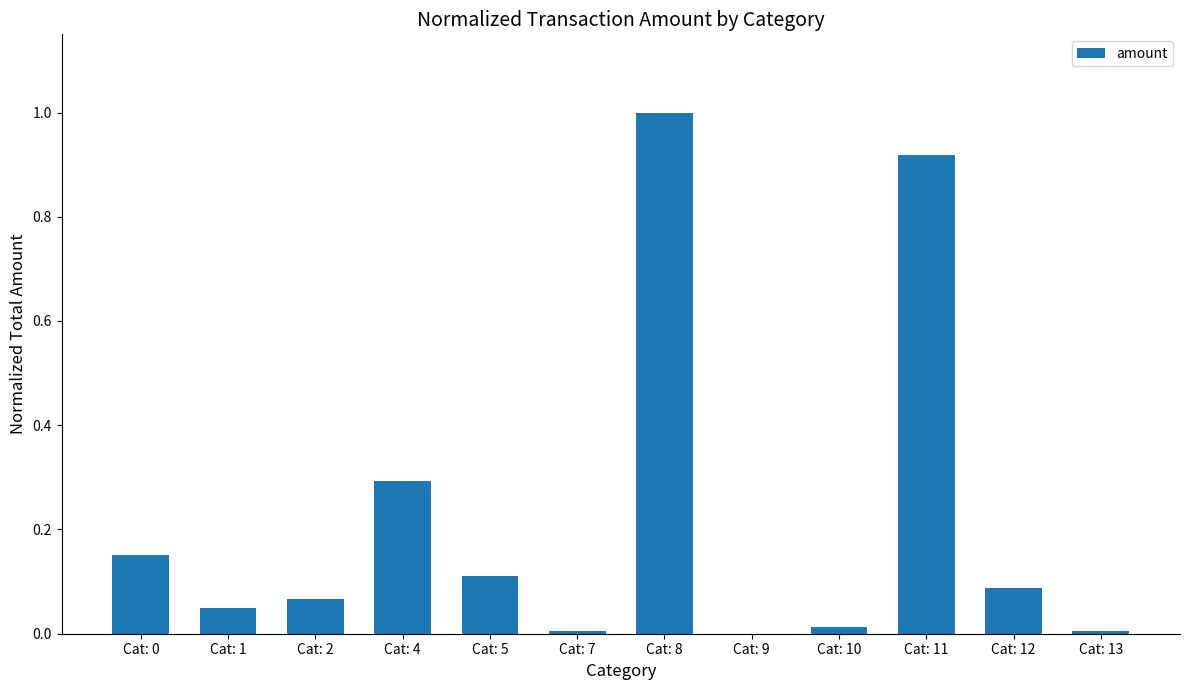

What is the change in value from Cat: 8 to Cat: 12?

-0.9